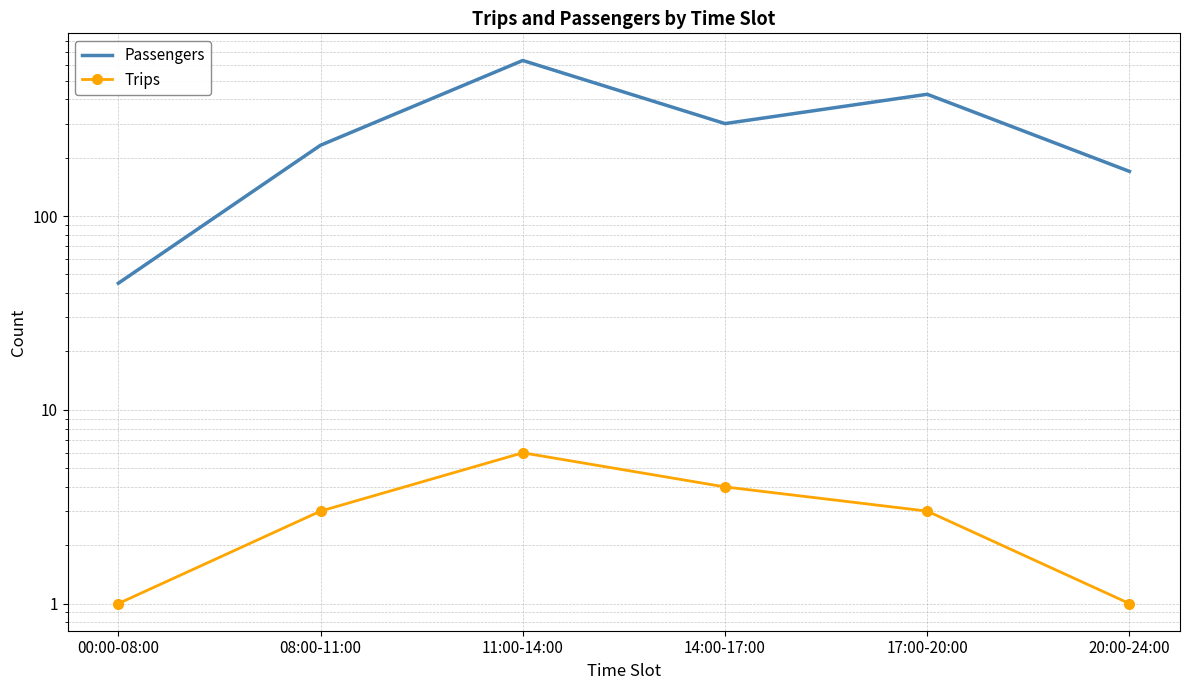

How many Passengers values are between 170 and 425?

4